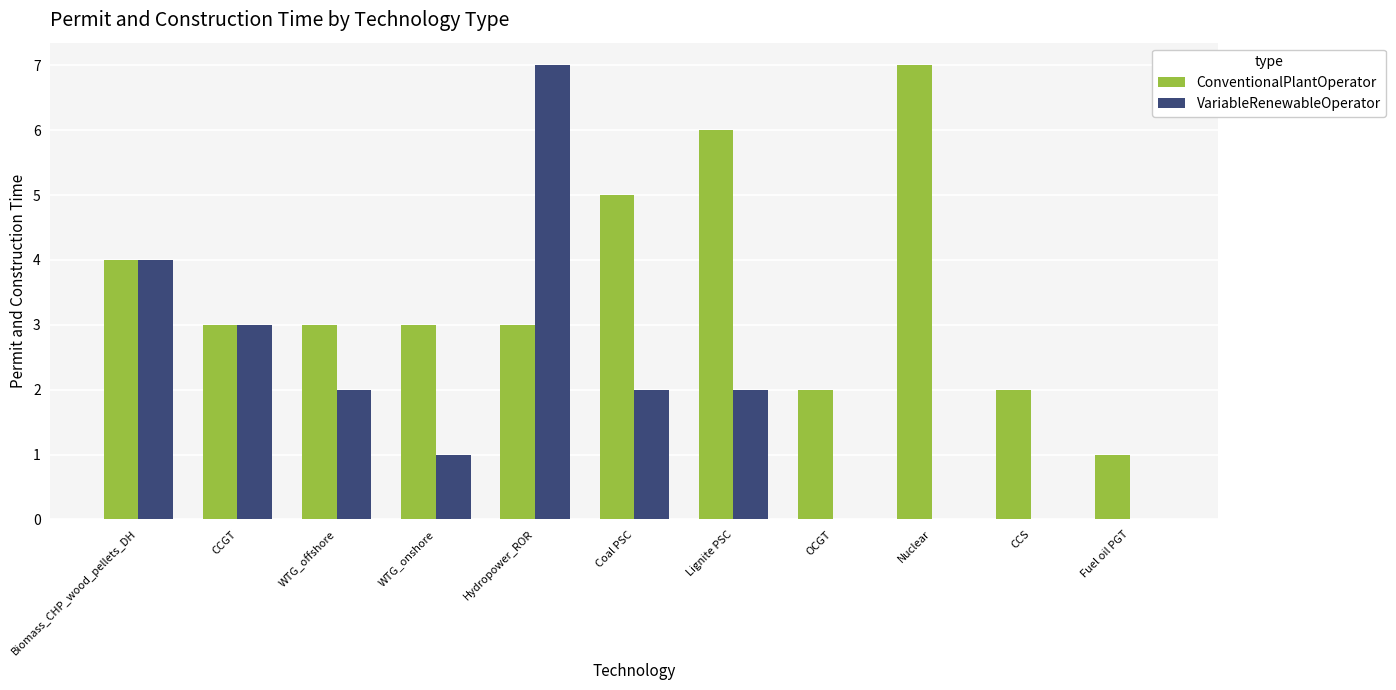

What is the average value of the ConventionalPlantOperator series?

4